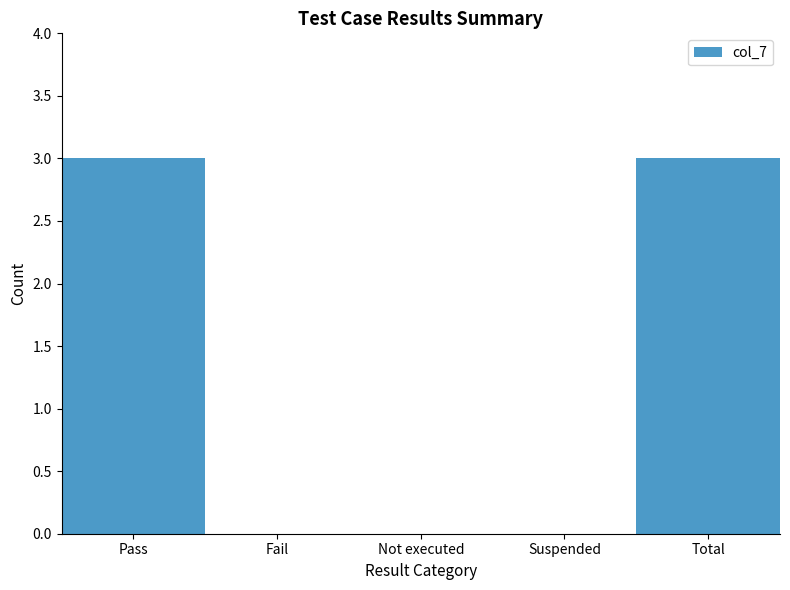

Are the bars horizontal?

No